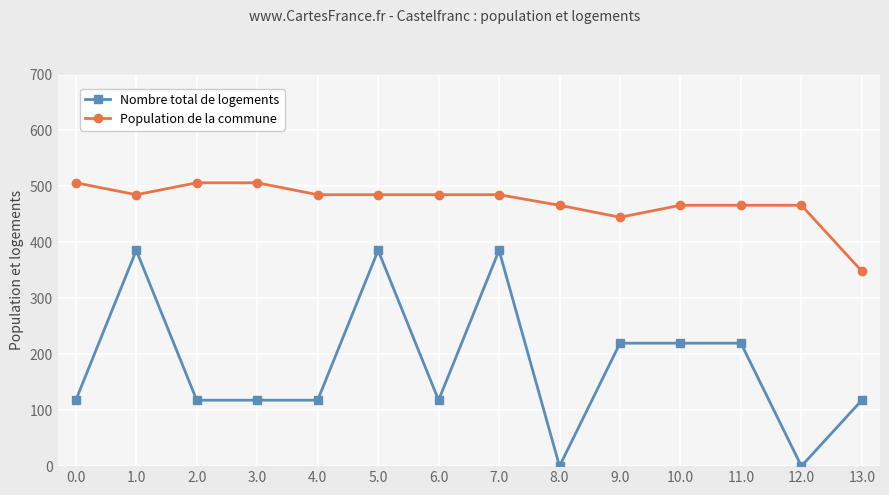

Where is the first local maximum for Nombre total de logements?

1.0